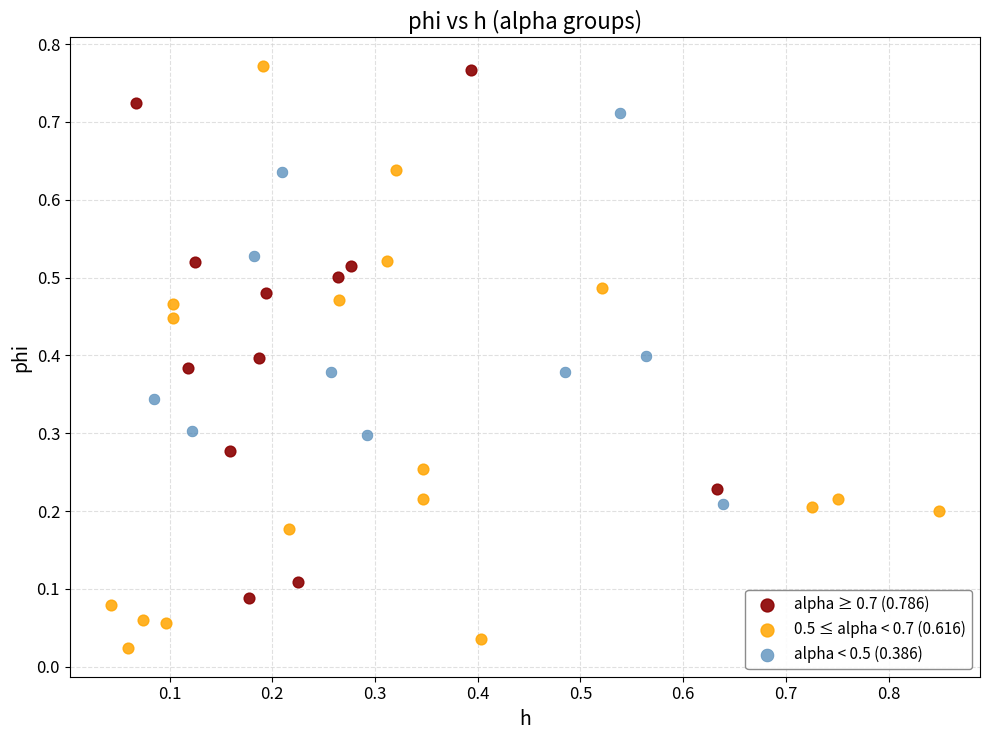

Which series contains the lowest Y value?

0.5 ≤ alpha < 0.7 (0.616)